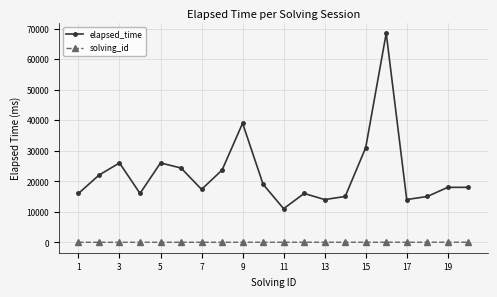

What are all the series names shown in the legend?

elapsed_time, solving_id